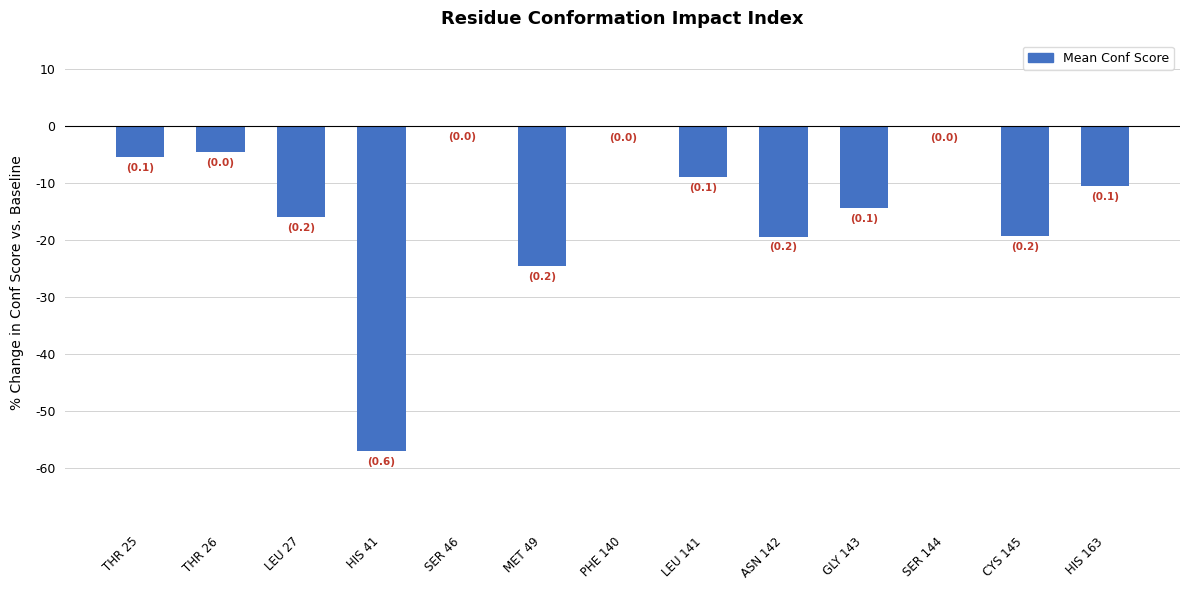

Reading left to right, transcribe all the data shown in this chart.

THR 25=-0.1	THR 26=-0.0	LEU 27=-0.2	HIS 41=-0.6	SER 46=-0.0	MET 49=-0.2	PHE 140=-0.0	LEU 141=-0.1	ASN 142=-0.2	GLY 143=-0.1	SER 144=-0.0	CYS 145=-0.2	HIS 163=-0.1